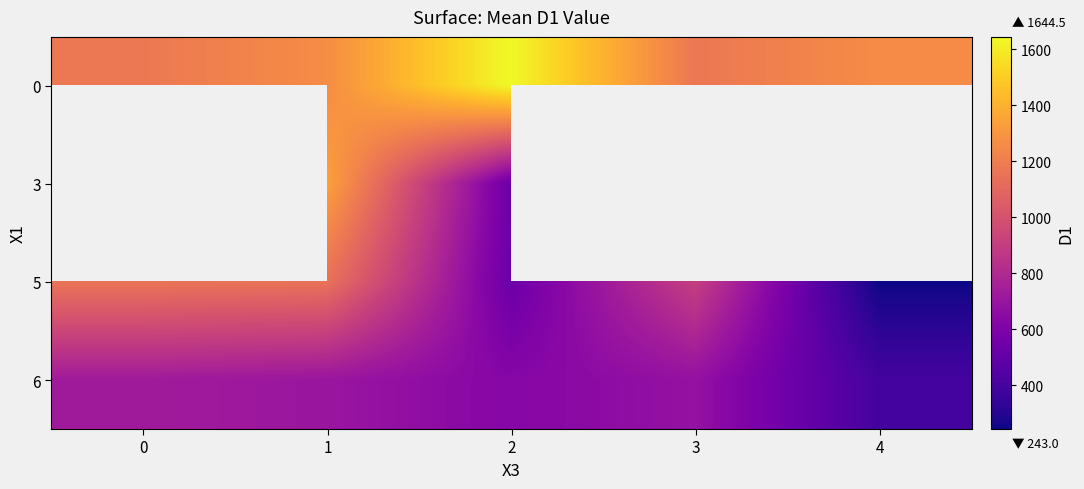

At which category is the sum across all series the highest?

1